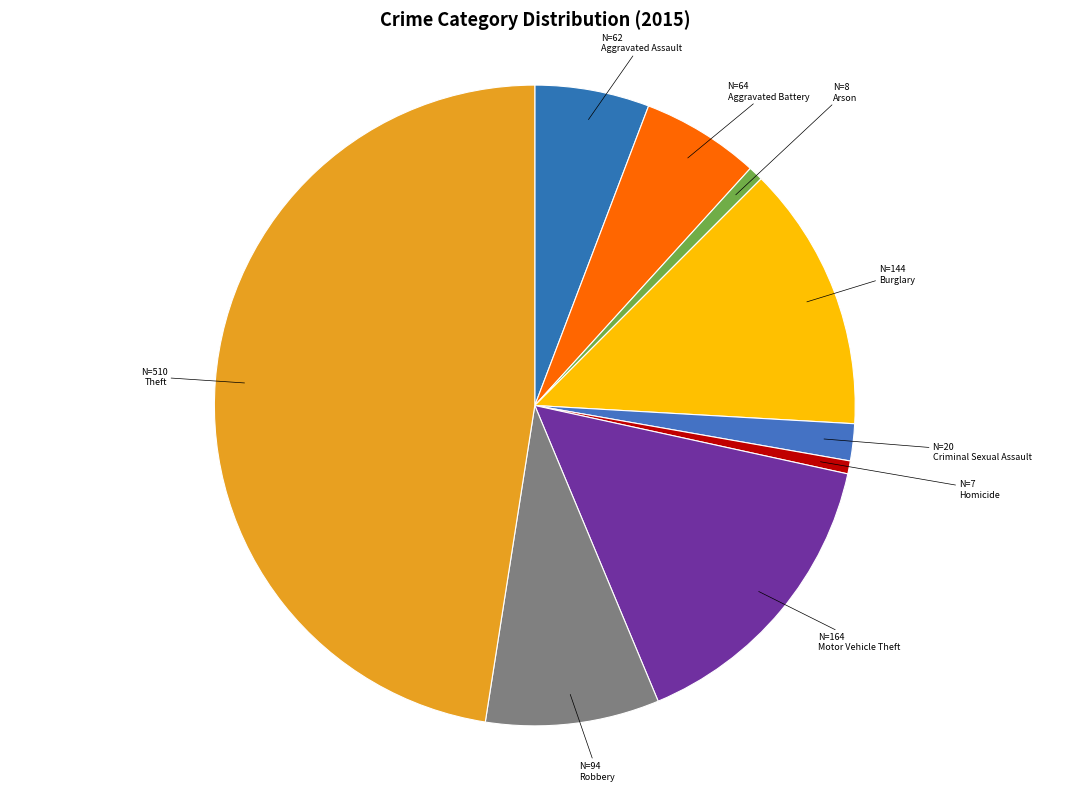

Which slice is the largest?

Theft